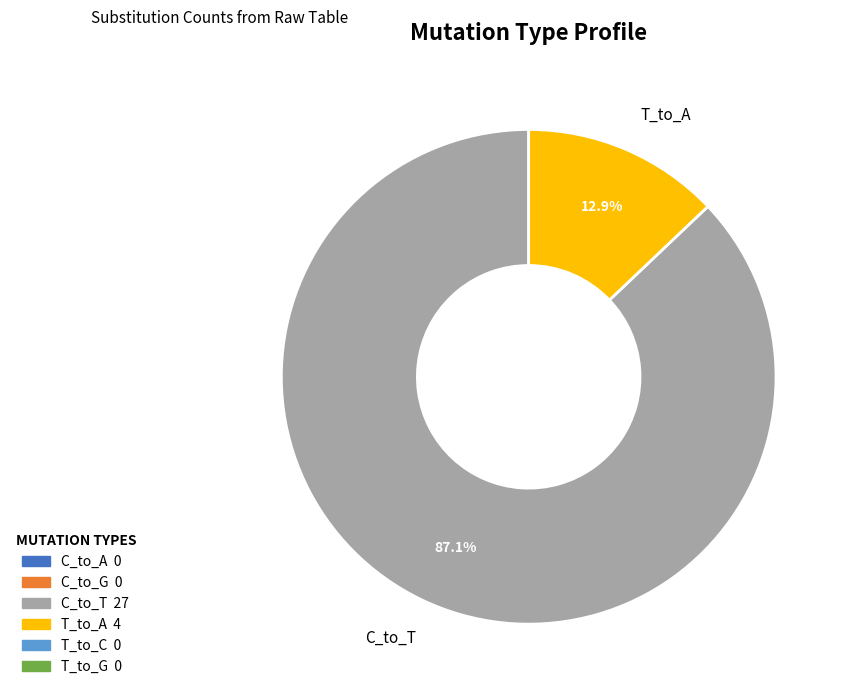

Count the number of slices in the pie.

2